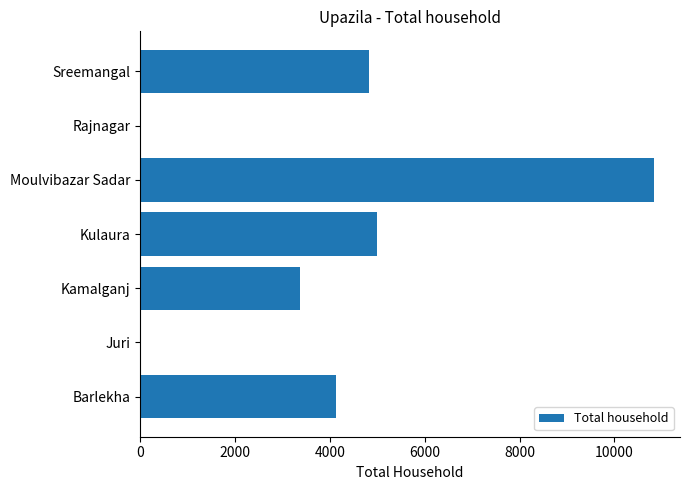

True or false: the data shows 19463 at Moulvibazar Sadar.

False